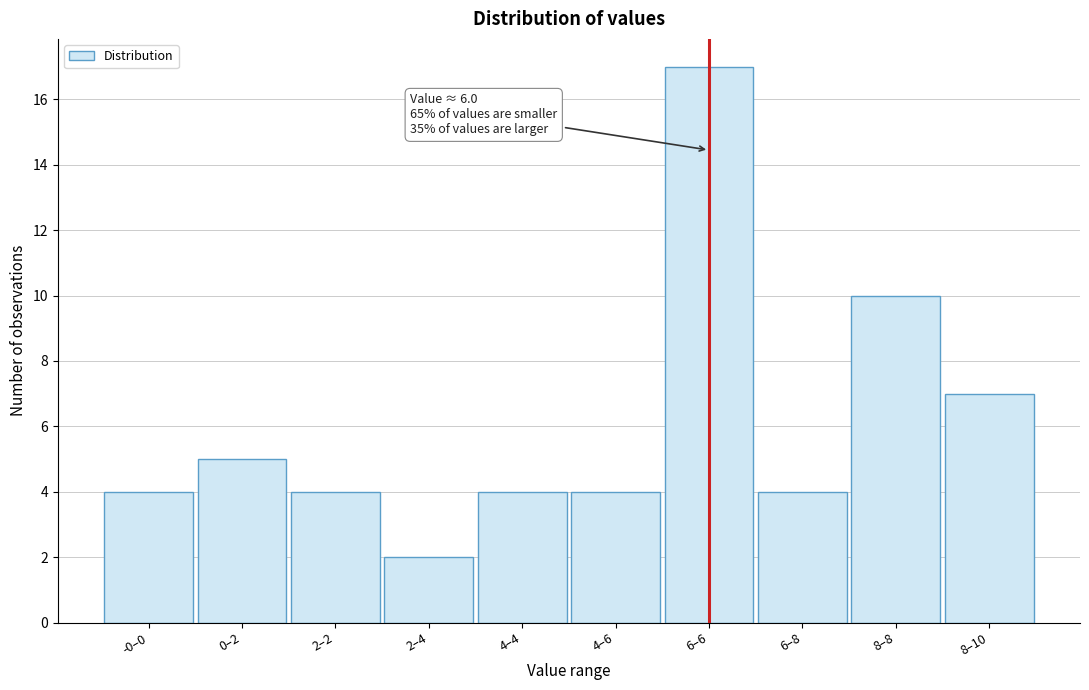

Reading left to right, extract all data points from this chart.

4	5	4	2	4	4	17	4	10	7